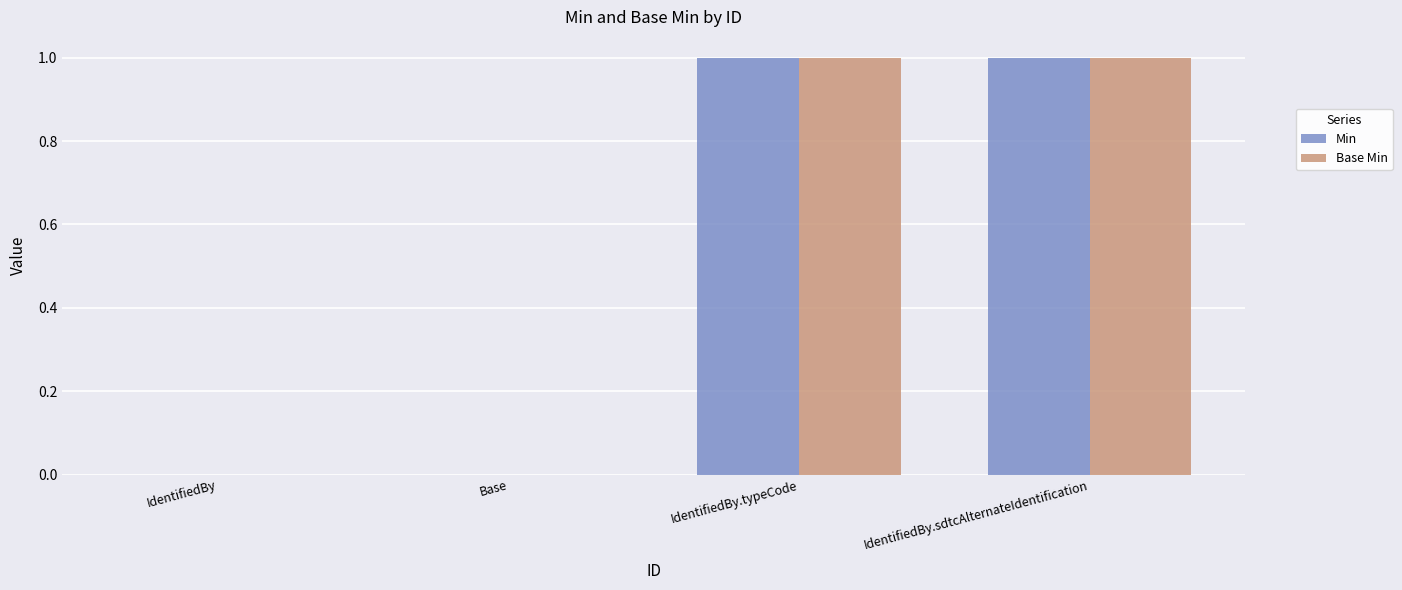

Is it true that Base Min equals 1 at IdentifiedBy.sdtcAlternateIdentification?

True